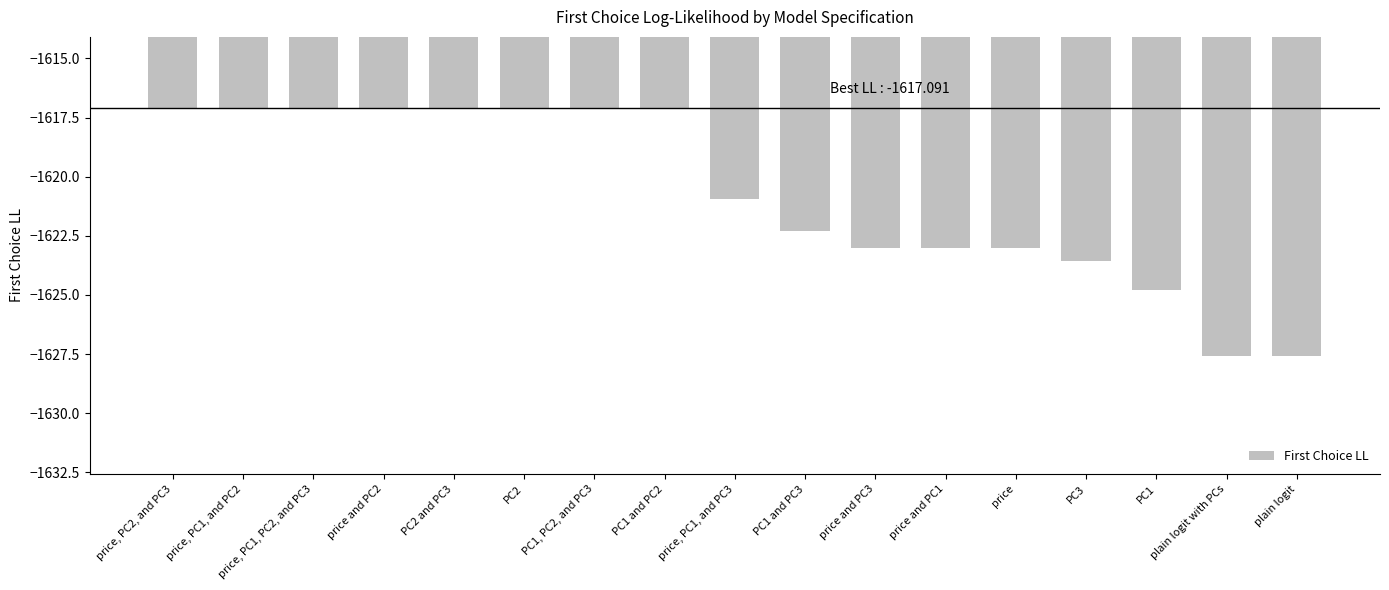

How many data points are above -1620?

8